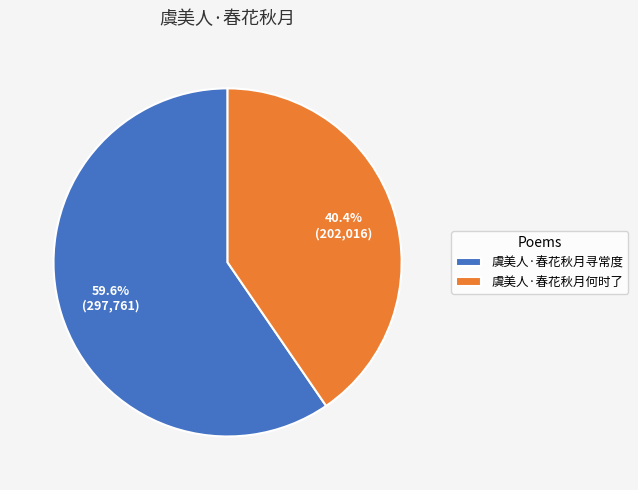

What is the ratio of the value at 虞美人·春花秋月寻常度 to the value at 虞美人·春花秋月何时了?

1.5